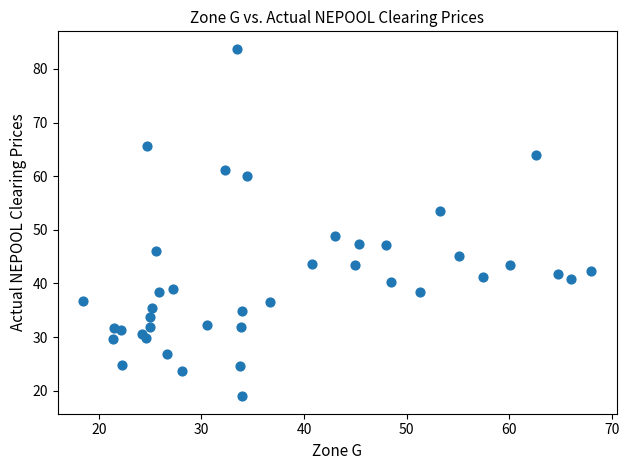

What is the range of X values (max minus min)?

49.5